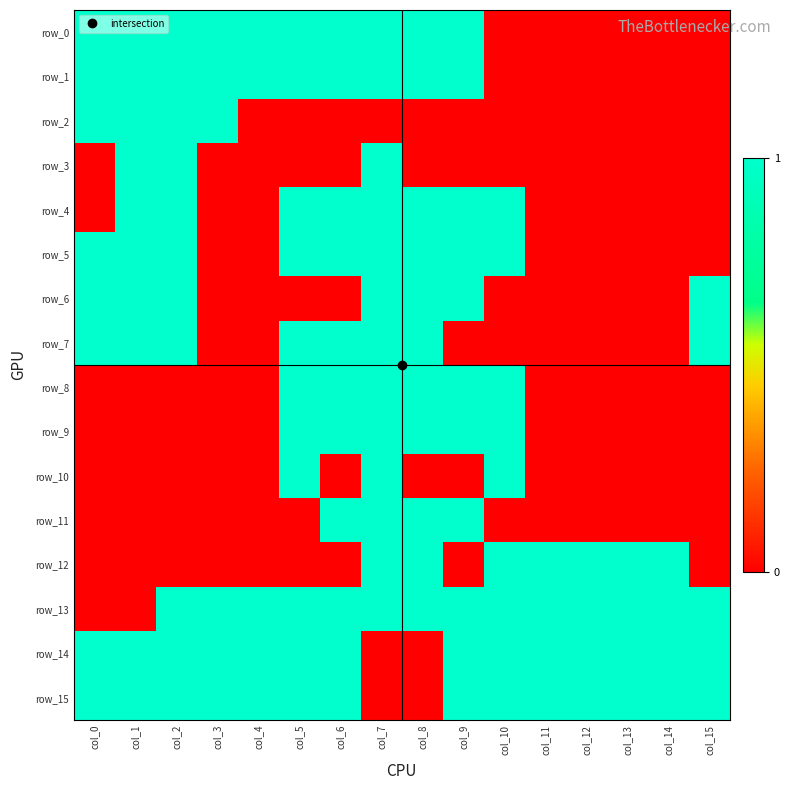

Reading left to right, what are all the values shown in this chart?

row_0: 1	1	1	1	1	1	1	1	1	1	0	0	0	0	0	0
row_1: 1	1	1	1	1	1	1	1	1	1	0	0	0	0	0	0
row_2: 1	1	1	1	0	0	0	0	0	0	0	0	0	0	0	0
row_3: 0	1	1	0	0	0	0	1	0	0	0	0	0	0	0	0
row_4: 0	1	1	0	0	1	1	1	1	1	1	0	0	0	0	0
row_5: 1	1	1	0	0	1	1	1	1	1	1	0	0	0	0	0
row_6: 1	1	1	0	0	0	0	1	1	1	0	0	0	0	0	1
row_7: 1	1	1	0	0	1	1	1	1	0	0	0	0	0	0	1
row_8: 0	0	0	0	0	1	1	1	1	1	1	0	0	0	0	0
row_9: 0	0	0	0	0	1	1	1	1	1	1	0	0	0	0	0
row_10: 0	0	0	0	0	1	0	1	0	0	1	0	0	0	0	0
row_11: 0	0	0	0	0	0	1	1	1	1	0	0	0	0	0	0
row_12: 0	0	0	0	0	0	0	1	1	0	1	1	1	1	1	0
row_13: 0	0	1	1	1	1	1	1	1	1	1	1	1	1	1	1
row_14: 1	1	1	1	1	1	1	0	0	1	1	1	1	1	1	1
row_15: 1	1	1	1	1	1	1	0	0	1	1	1	1	1	1	1